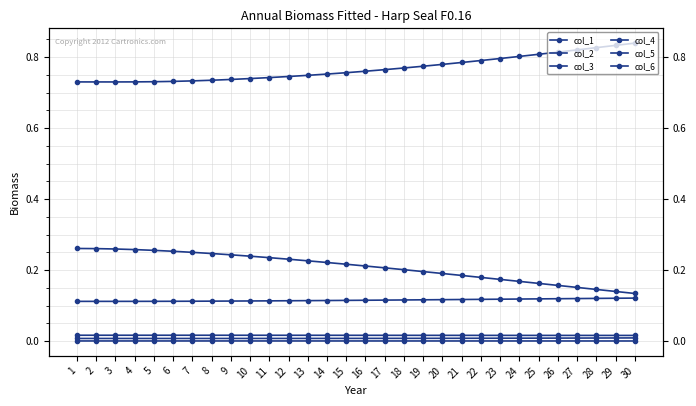

Which series changed the most between 21 and 25?

col_1